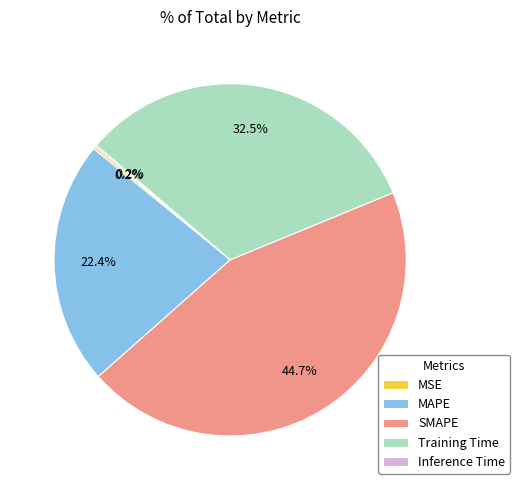

Is there any slice that represents more than half of the pie?

No